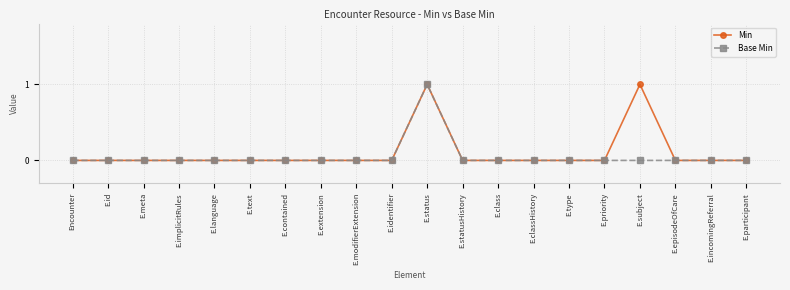

What is the difference between the maximum and minimum values in the Min series?

1